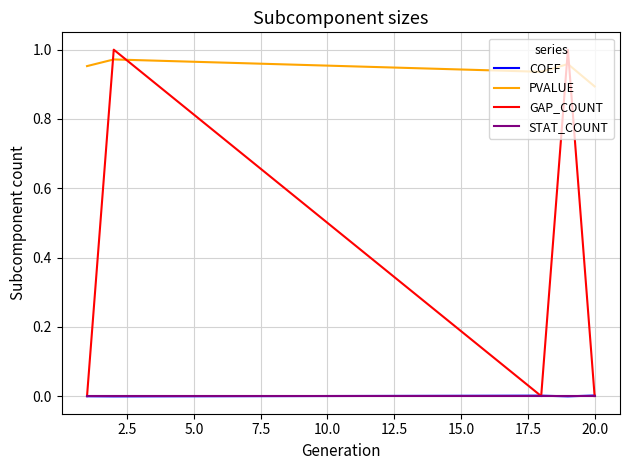

Which series has the largest range (max minus min)?

GAP_COUNT